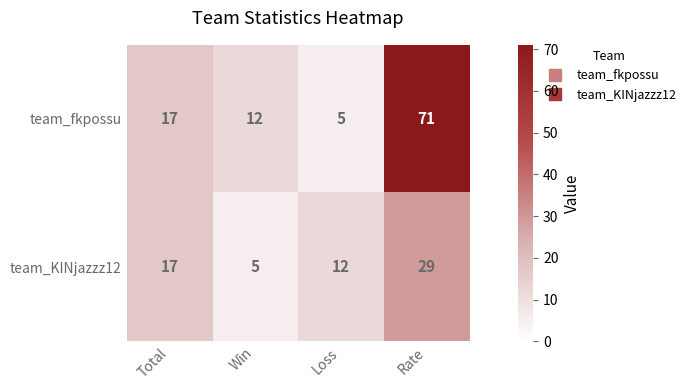

Which series changed the most between Total and Rate?

team_fkpossu